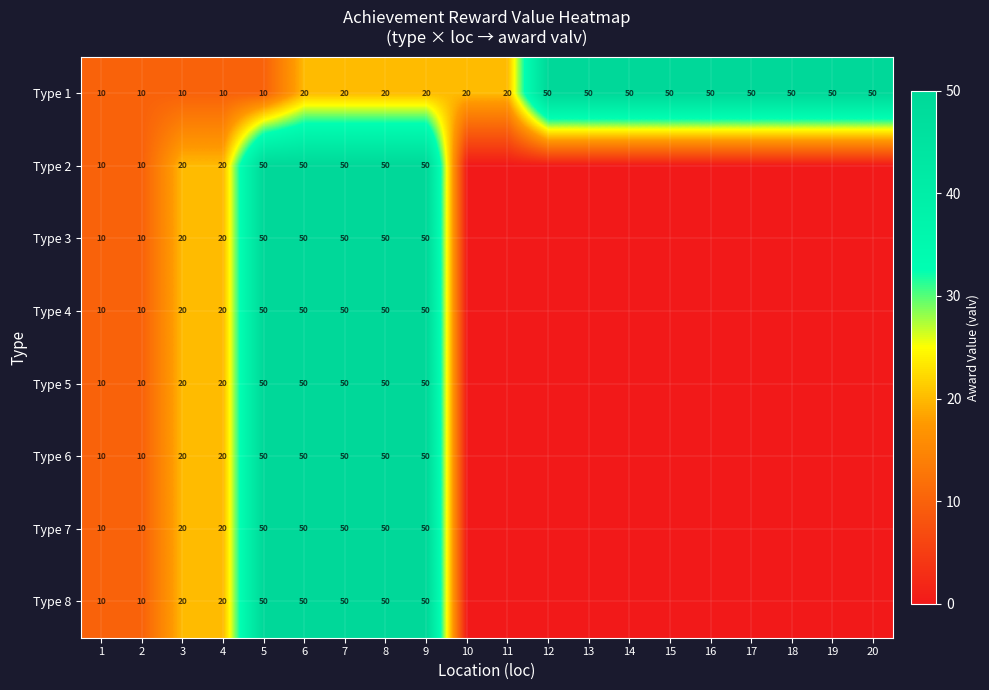

What is the spread (max minus min) of values at 9?

30